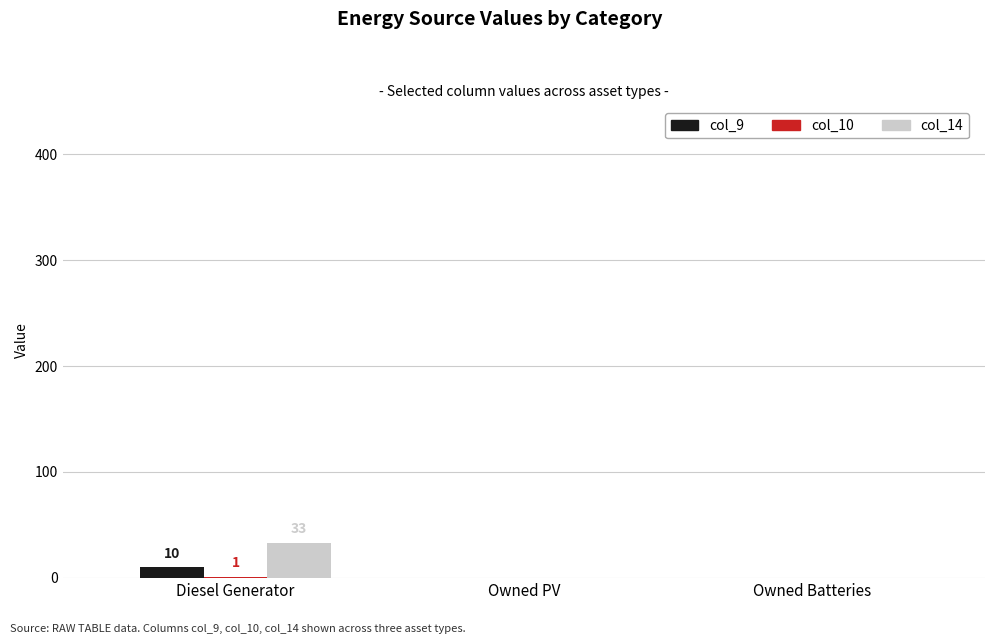

How many categories are shown in the chart?

3